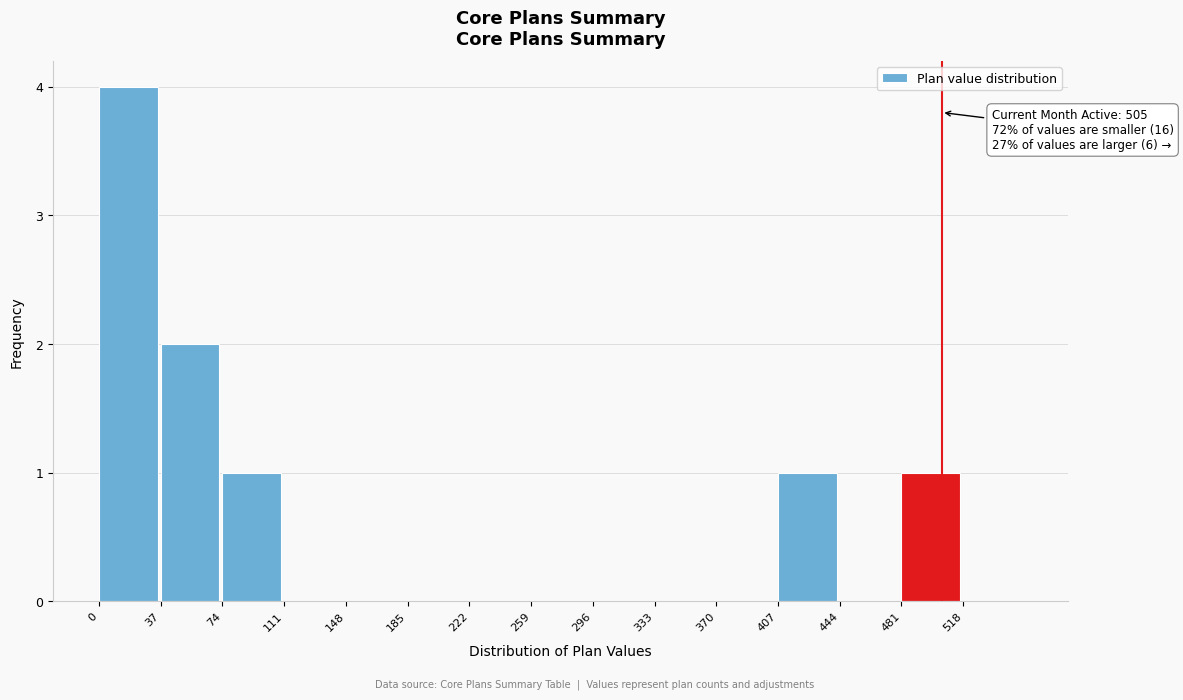

Which range on the x-axis has the tallest bar?

0 to 37